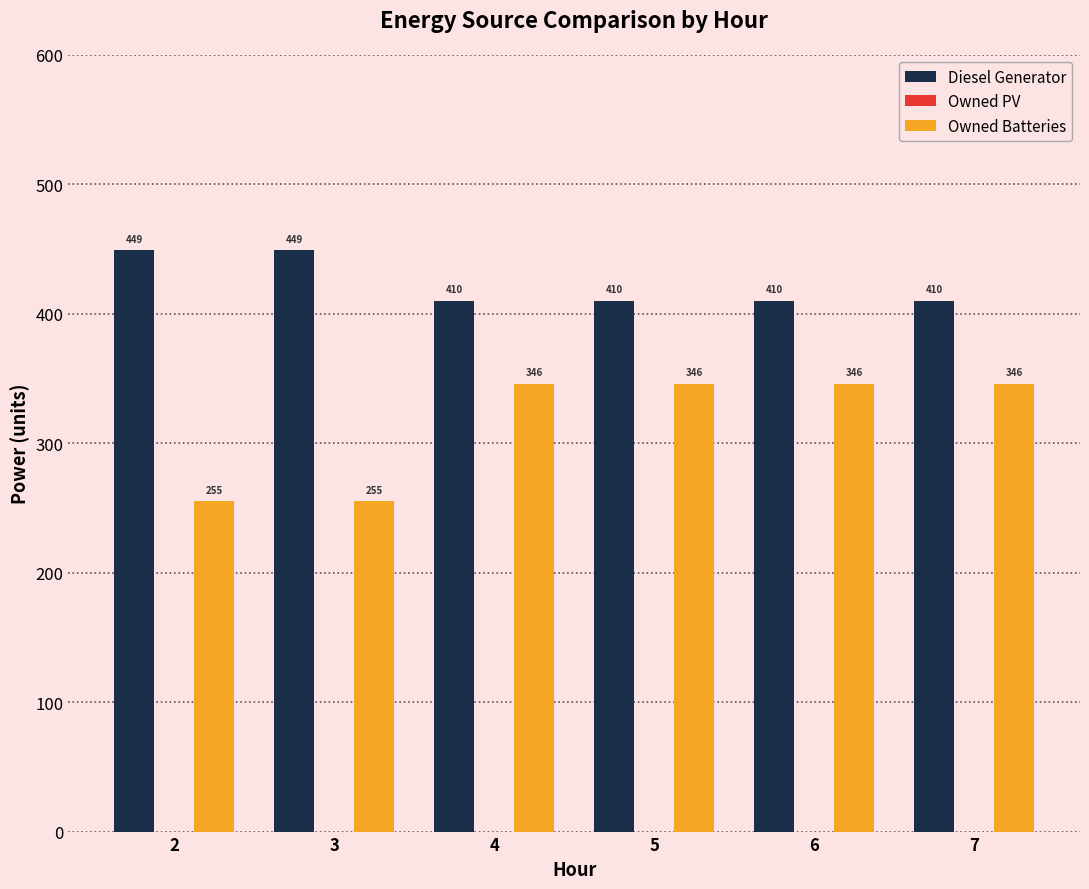

Reading left to right, list all the values displayed in this chart.

Diesel Generator: 2=449	3=449	4=410	5=410	6=410	7=410
Owned Batteries: 2=255	3=255	4=346	5=346	6=346	7=346